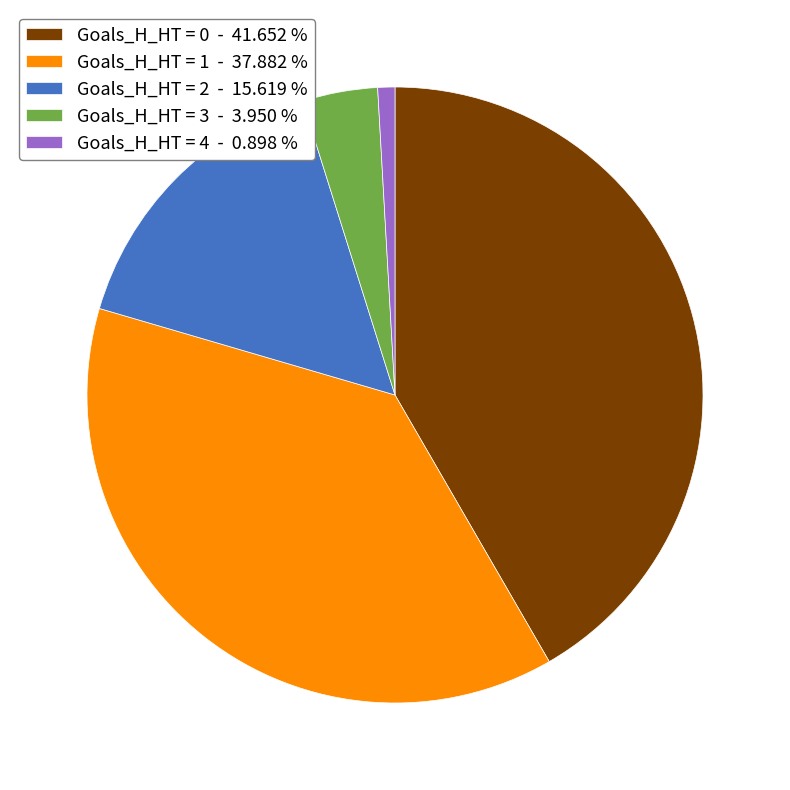

Count the number of slices in the pie.

5